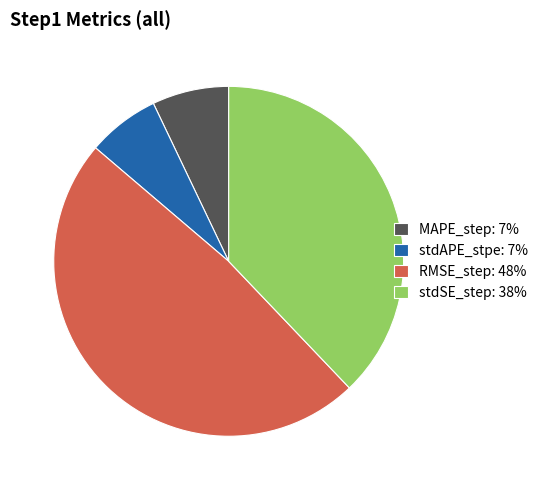

Is the sum of stdSE_step: 38% and RMSE_step: 48% greater than half?

Yes